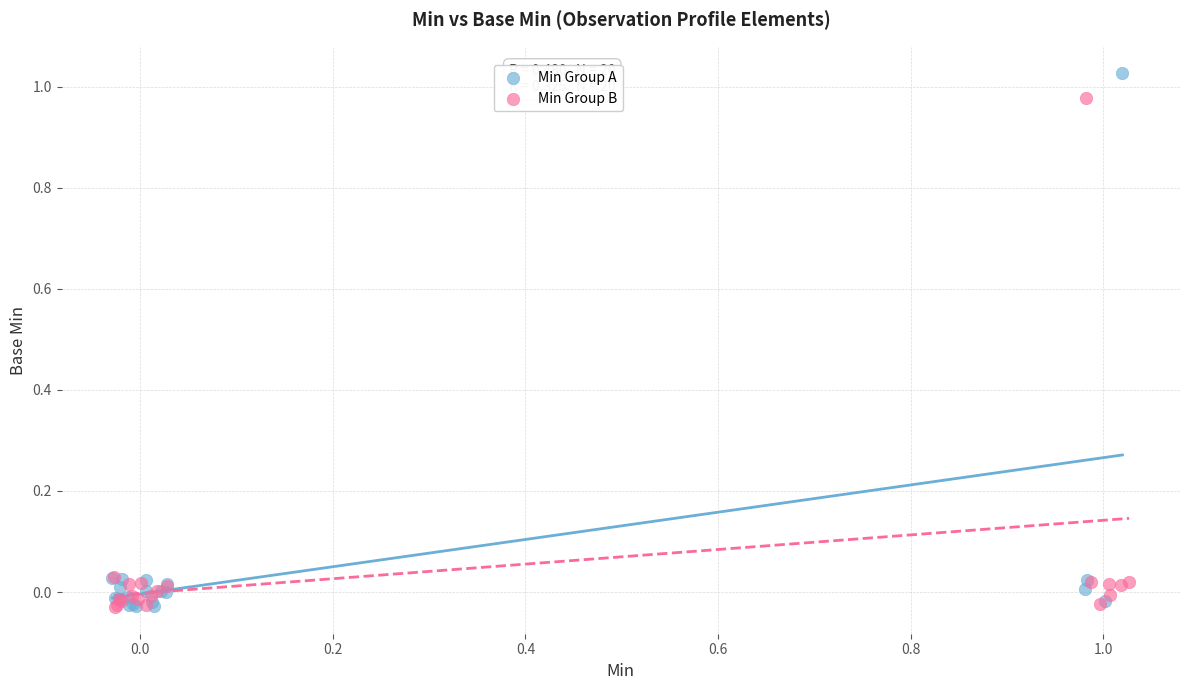

Which series has the largest Y range (max minus min)?

Min Group A